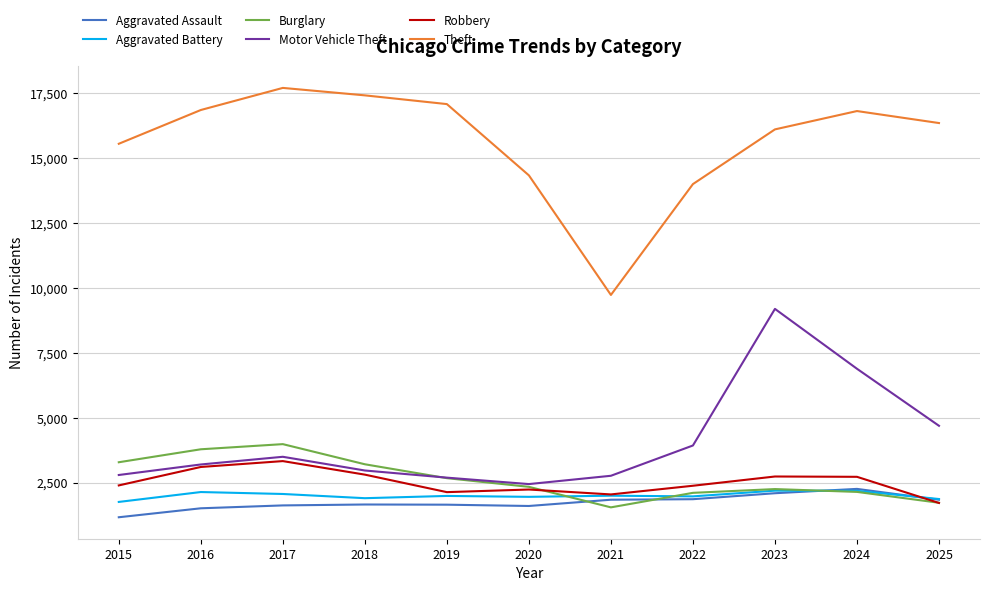

True or false: Motor Vehicle Theft has a value of 3940 at 2022.

True